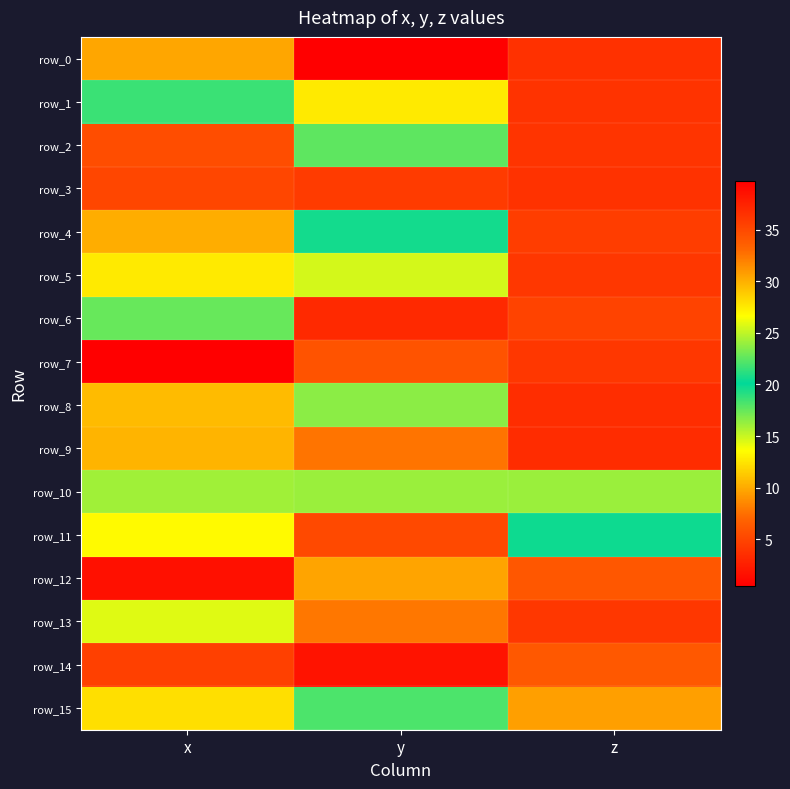

What is the lowest value of the row_5 series?

25.5